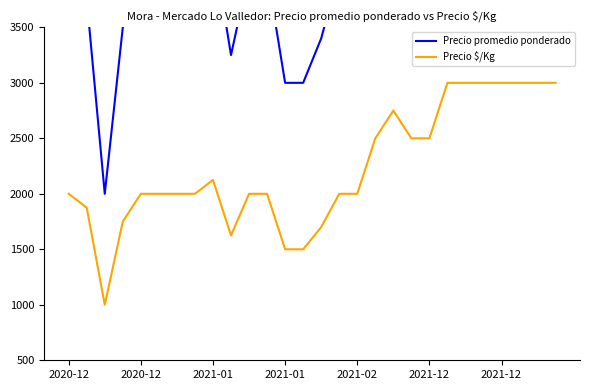

Does the chart display data point markers on the line(s)?

No